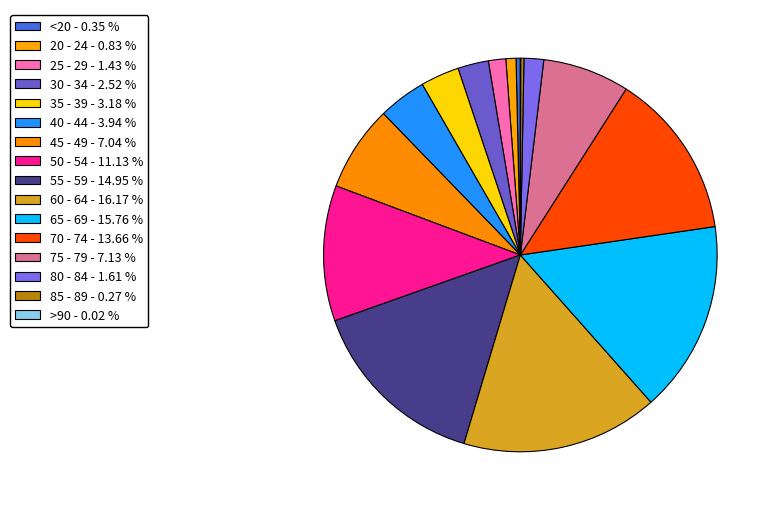

What is the largest slice in the pie chart?

60 - 64